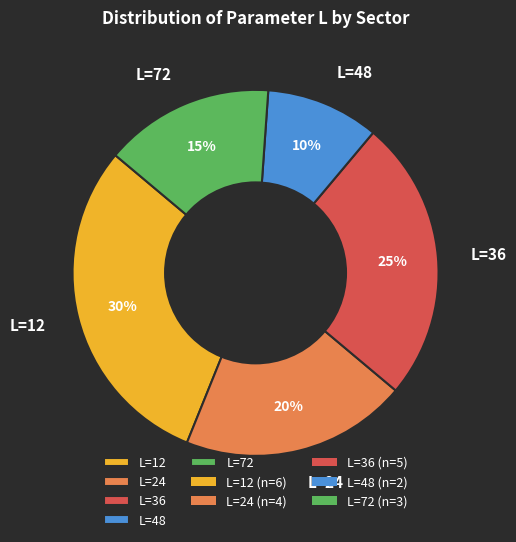

To the nearest percent, what portion does L=36 represent?

25%